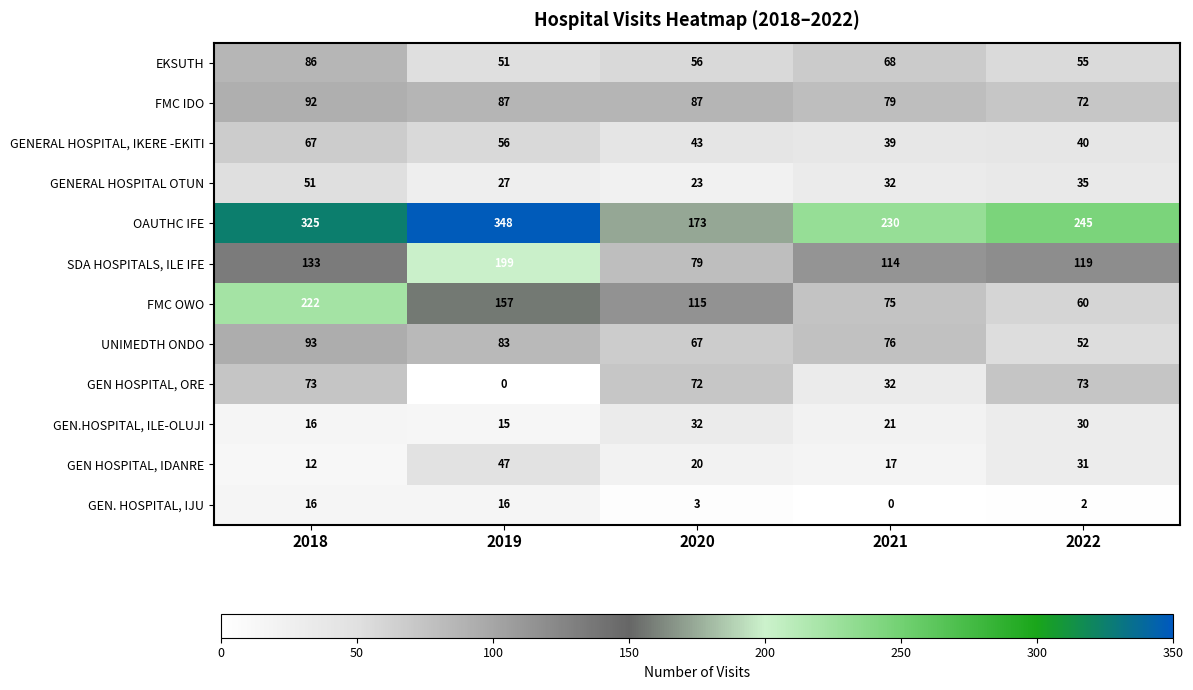

What is the difference between the EKSUTH values at 2022 and 2018?

31